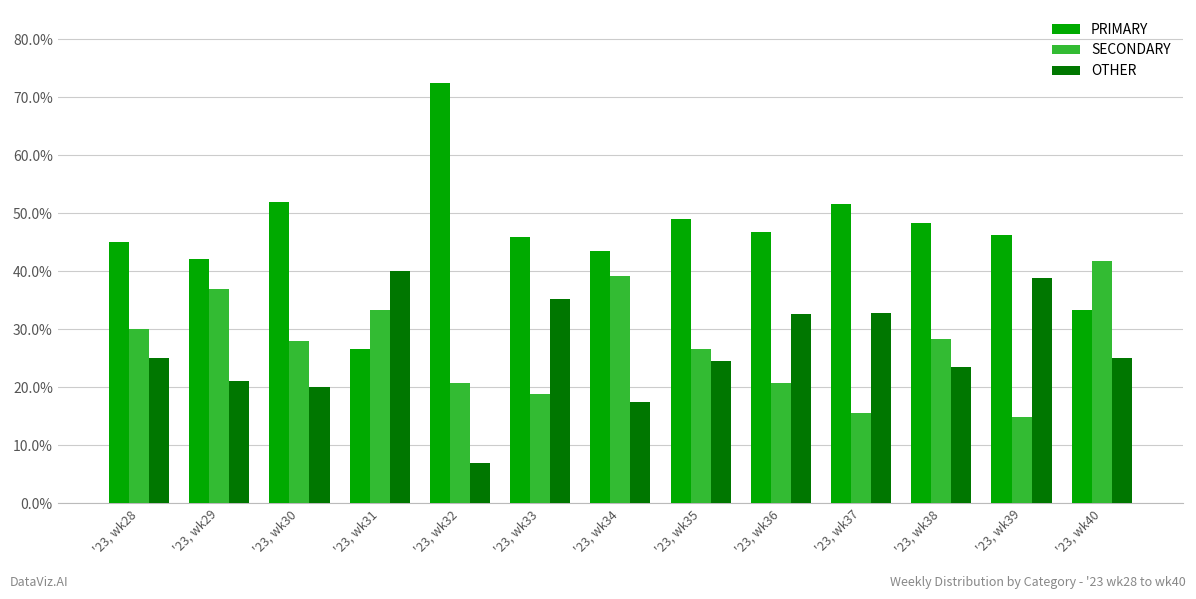

Rank the series at '23, wk40 from lowest to highest value.

OTHER, PRIMARY, SECONDARY